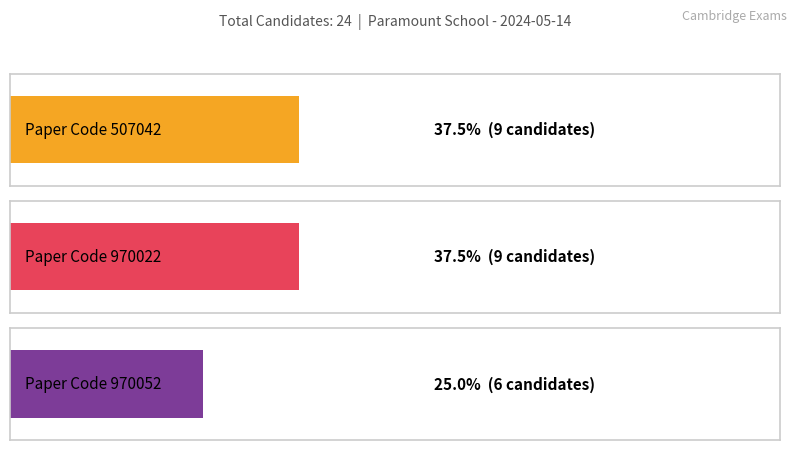

What is the sum of all values?

24